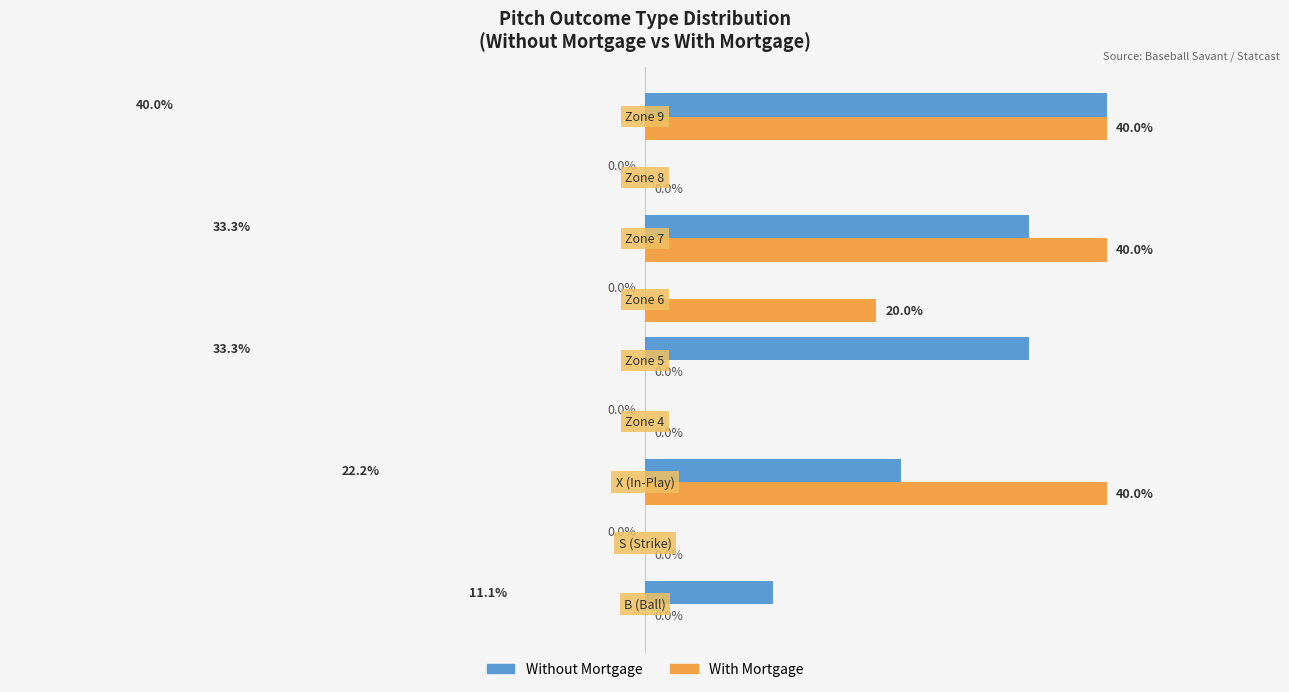

Which series has the largest total across all categories?

With Mortgage